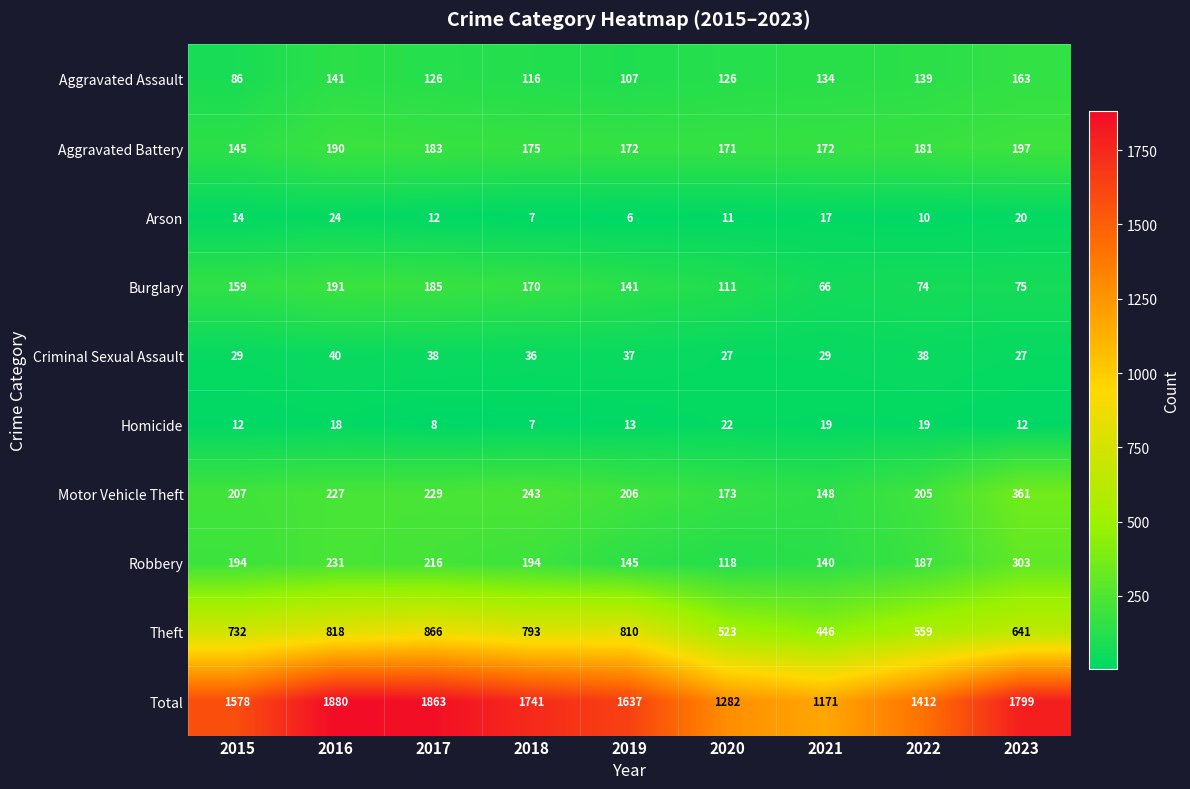

Where does the Burglary series first go above 141?

2015